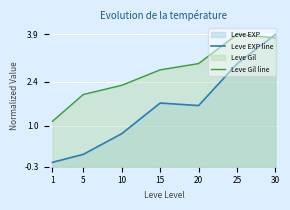

Is it true that Leve EXP line equals 0.0 at 5?

False